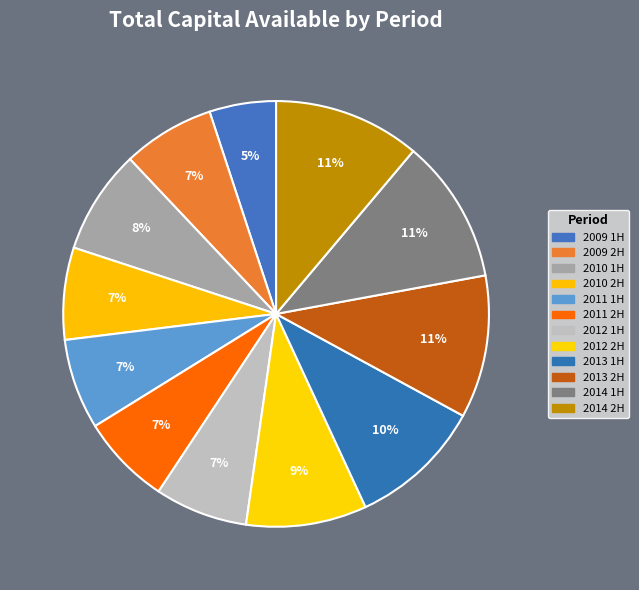

Is there a majority slice in this chart?

No